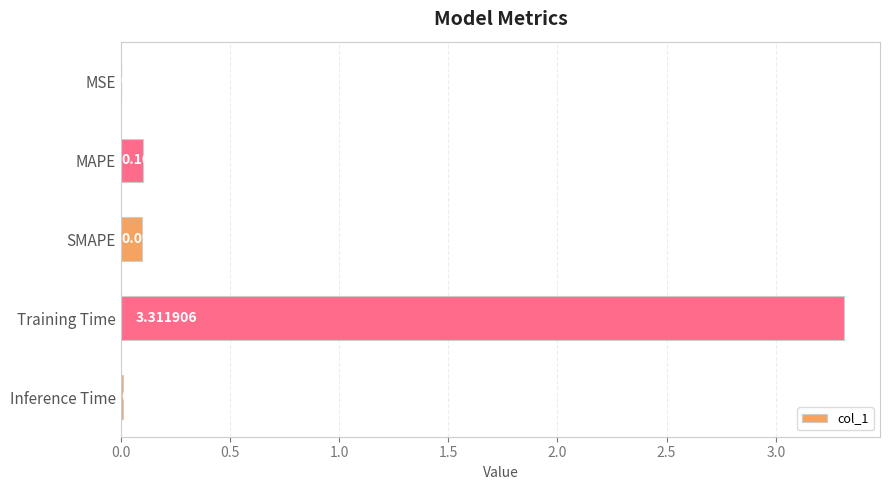

What is the sum of all values?

3.5